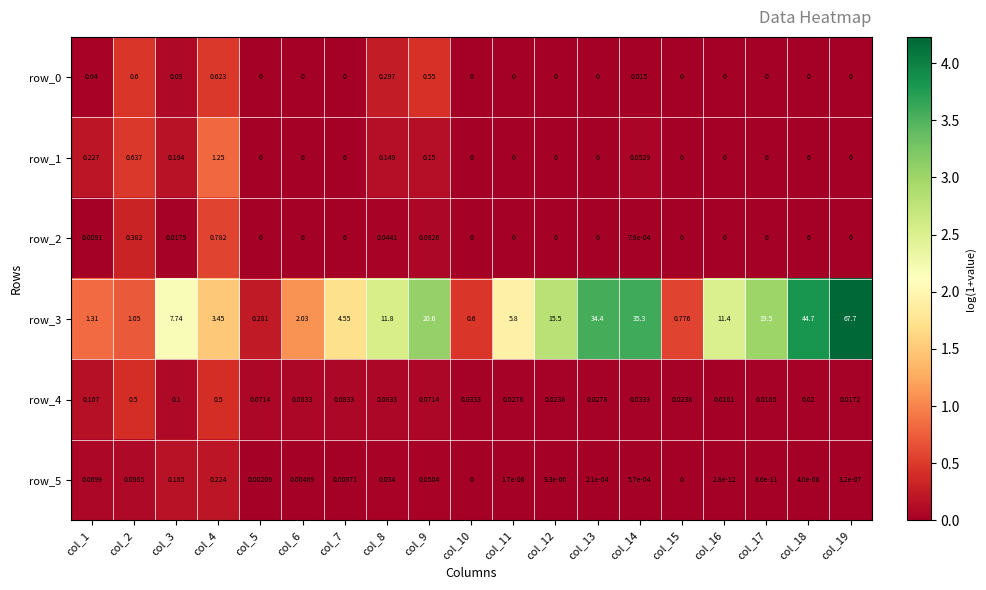

Is the value of row_5 at col_17 greater than the value of row_4 at col_1?

No